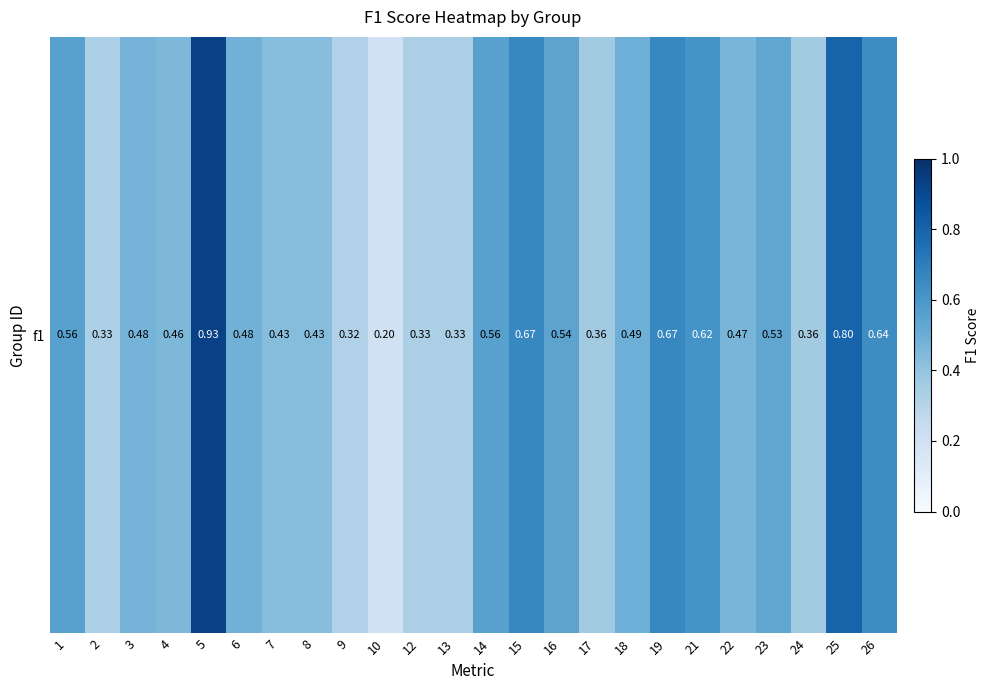

Read the value at 18.

0.5